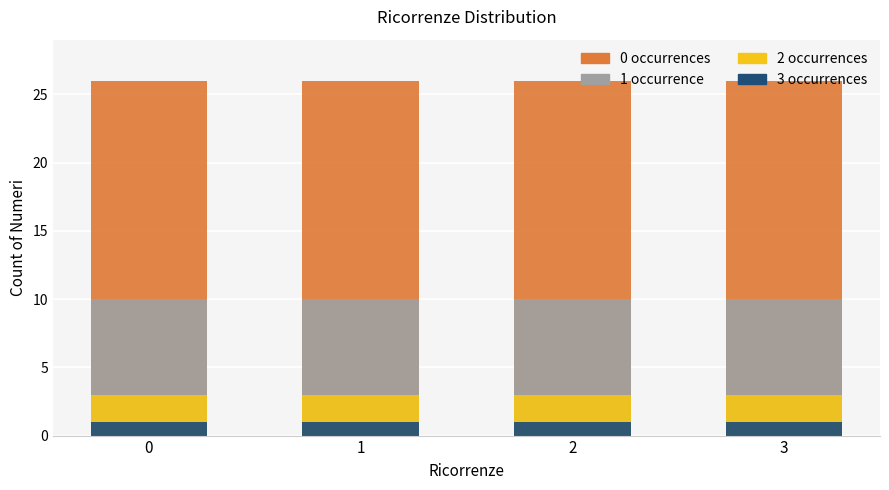

Reading right to left, transcribe all the data shown in this chart.

0 occurrences: 26	26	26	26
1 occurrence: 10	10	10	10
2 occurrences: 3	3	3	3
3 occurrences: 1	1	1	1